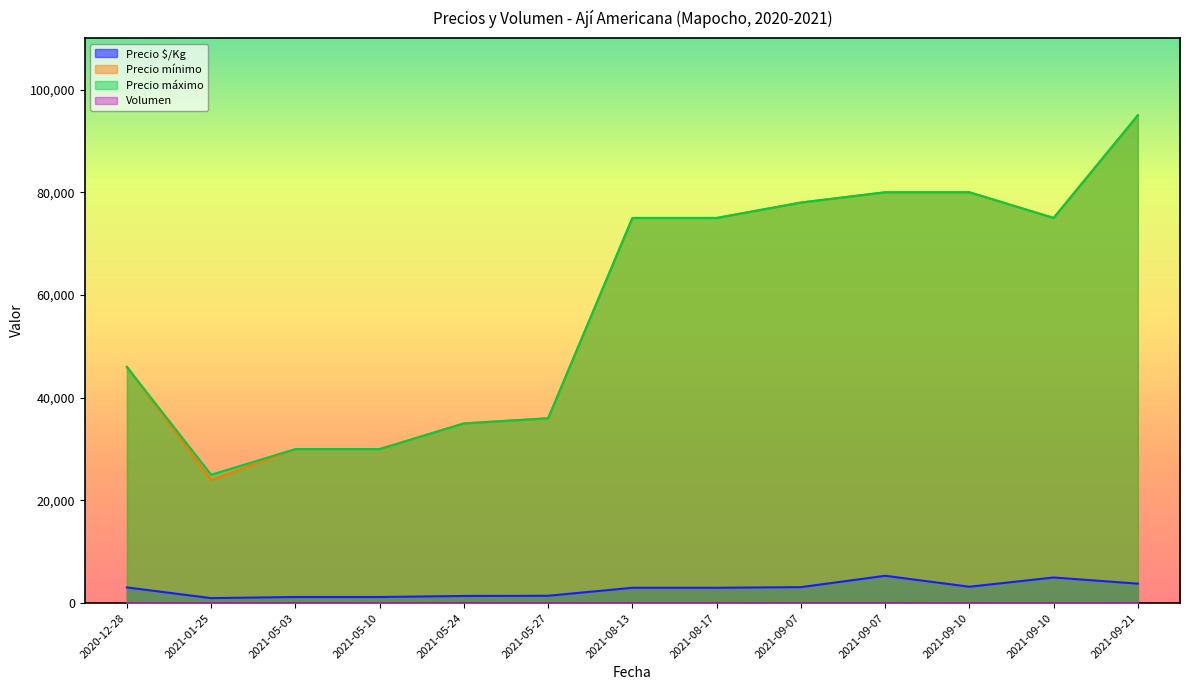

True or false: Volumen and Precio máximo intersect in this chart.

False